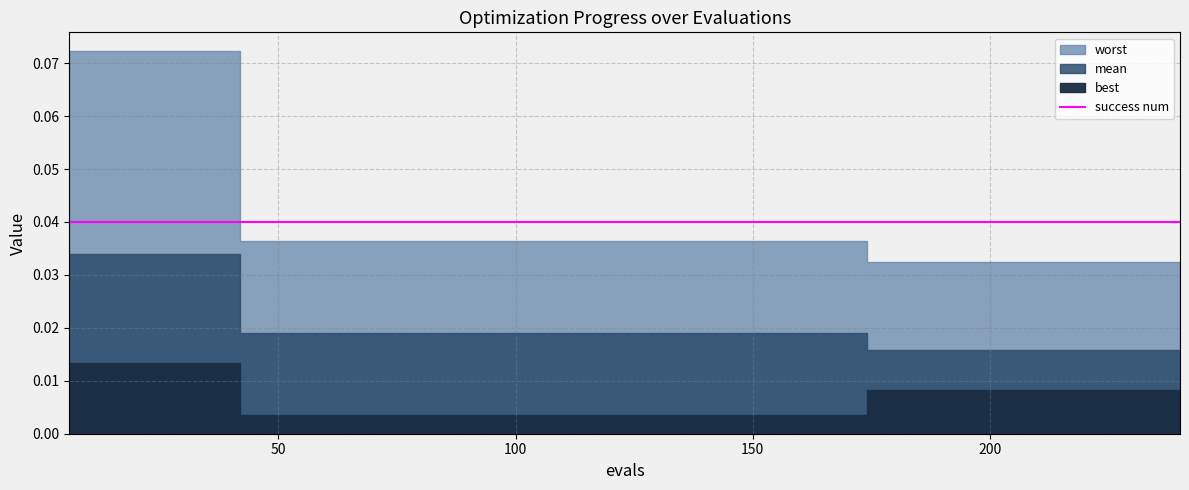

Is it true that best equals 0.0 at 186?

False